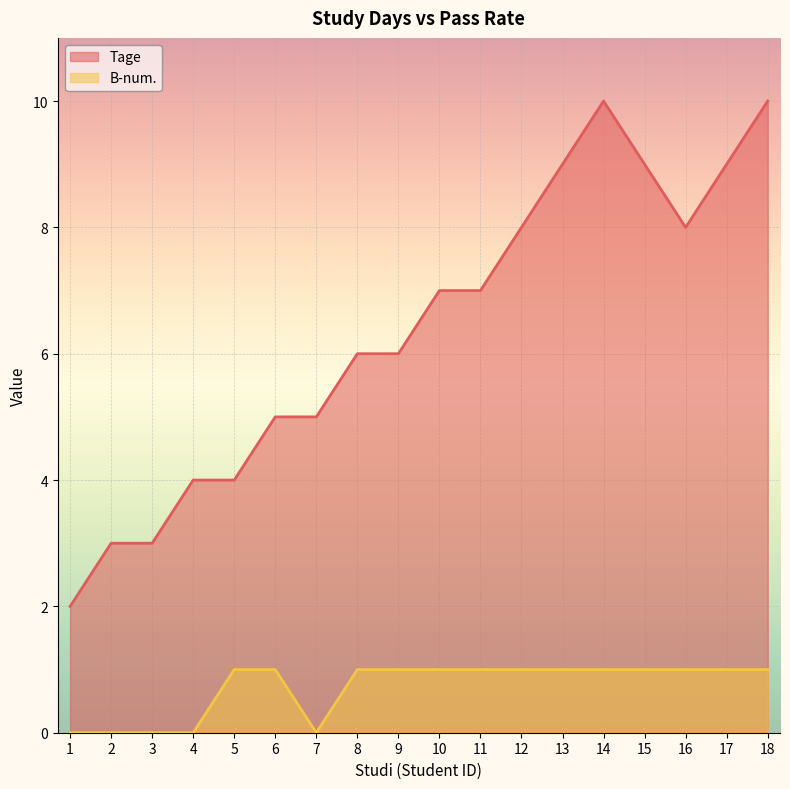

Reading left to right, what are all the values shown in this chart?

Tage: 2	3	3	4	4	5	5	6	6	7	7	8	9	10	9	8	9	10
B-num.: 0	0	0	0	1	1	0	1	1	1	1	1	1	1	1	1	1	1